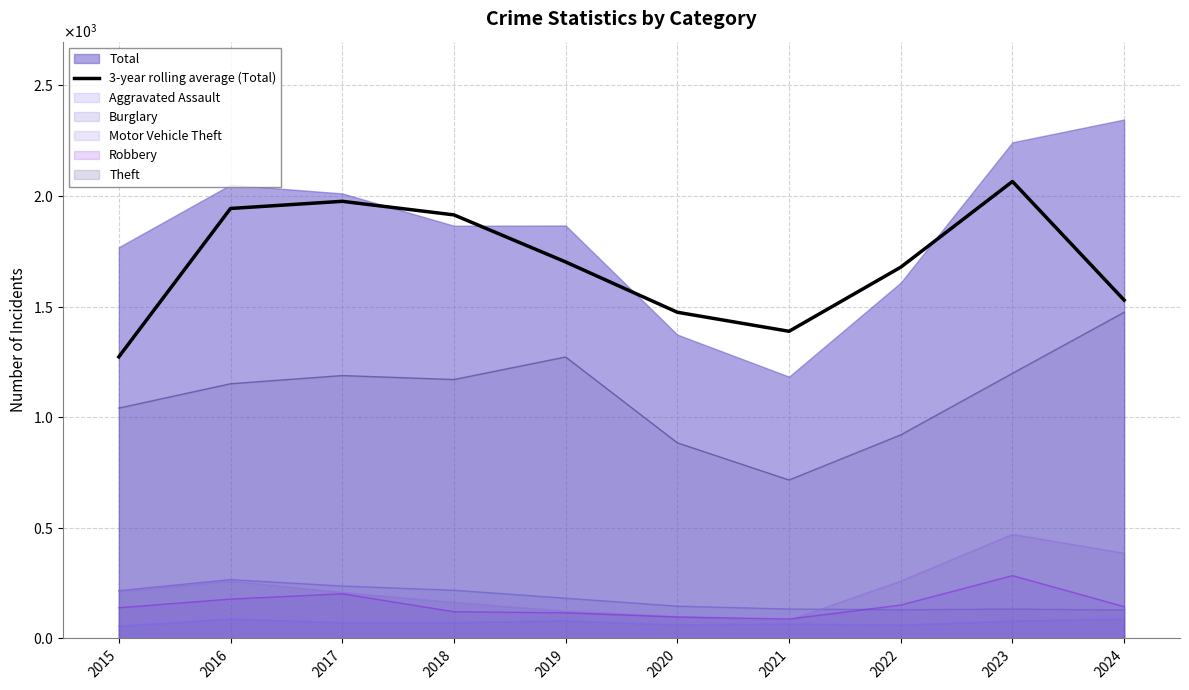

At which label is the value closest to 1668?

2022